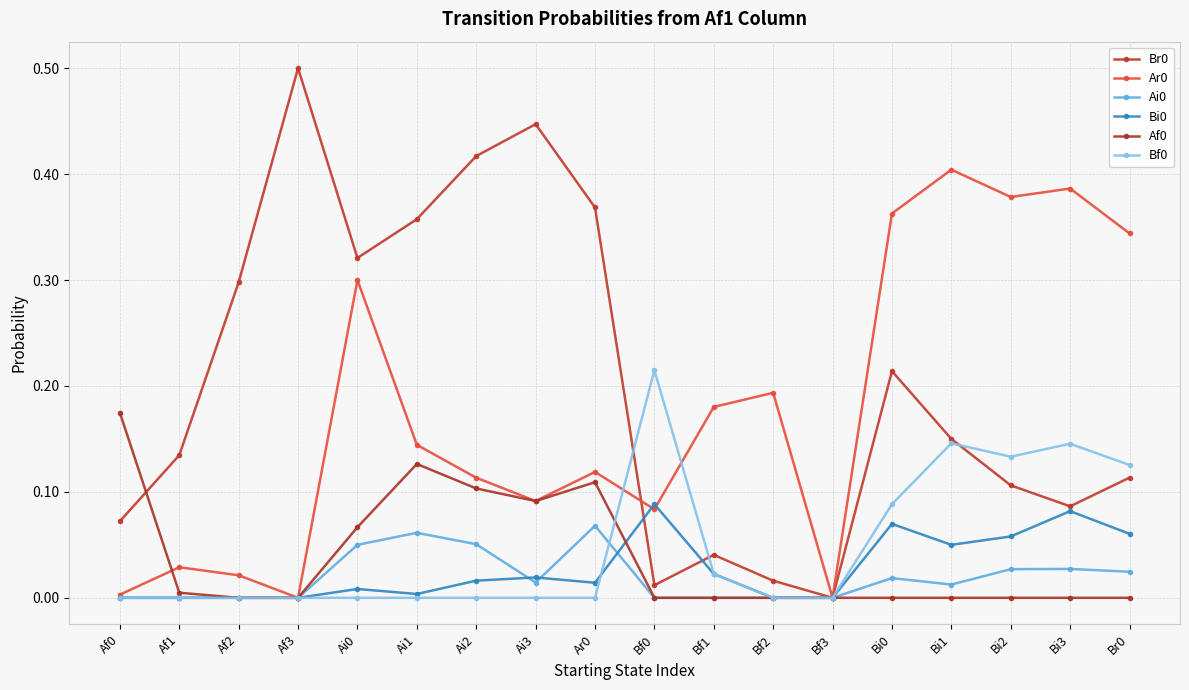

How many positive values does the Br0 series have?

17